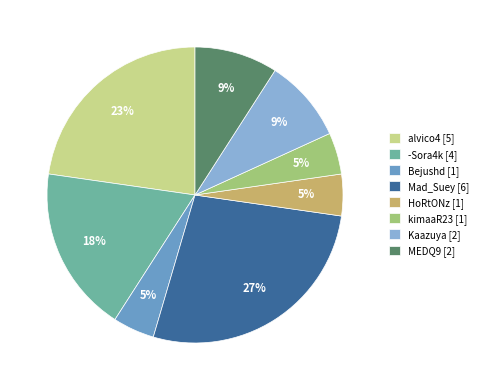

To the nearest percent, what portion does Kaazuya represent?

9%